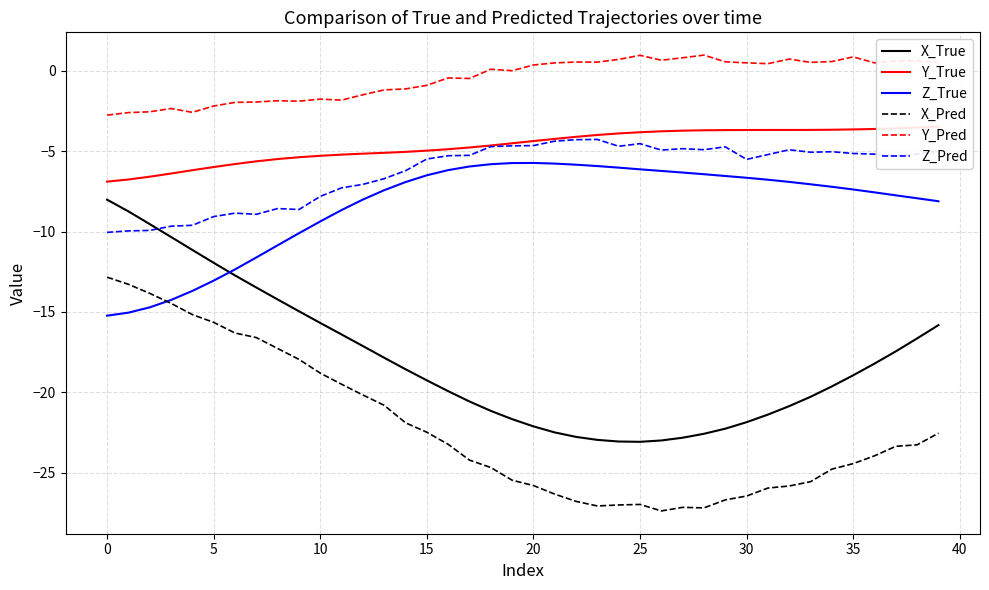

Count the number of data series in this chart.

6